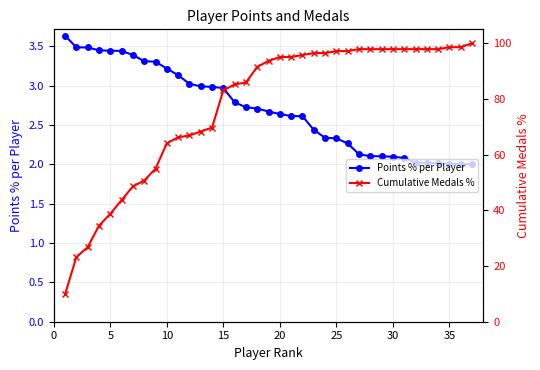

Which series has the widest spread of values?

Cumulative Medals %